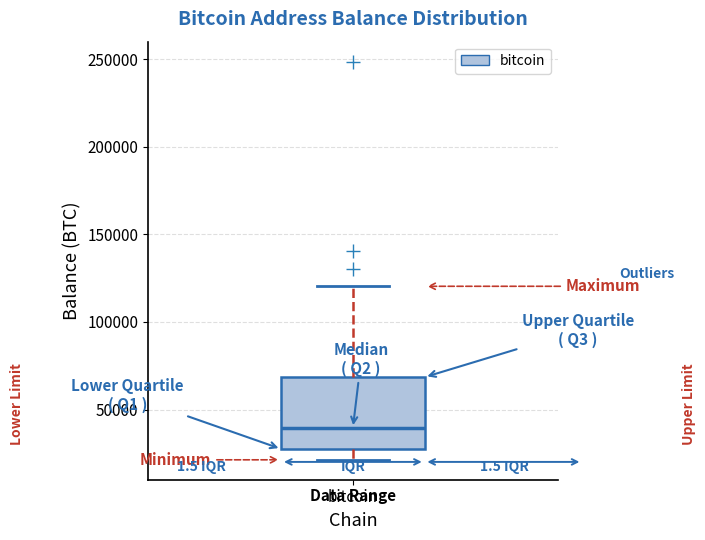

Where is the lower edge of the box for bitcoin on the y-axis? The values are not printed on the chart, so give them approximately, as read against the axis.

25000